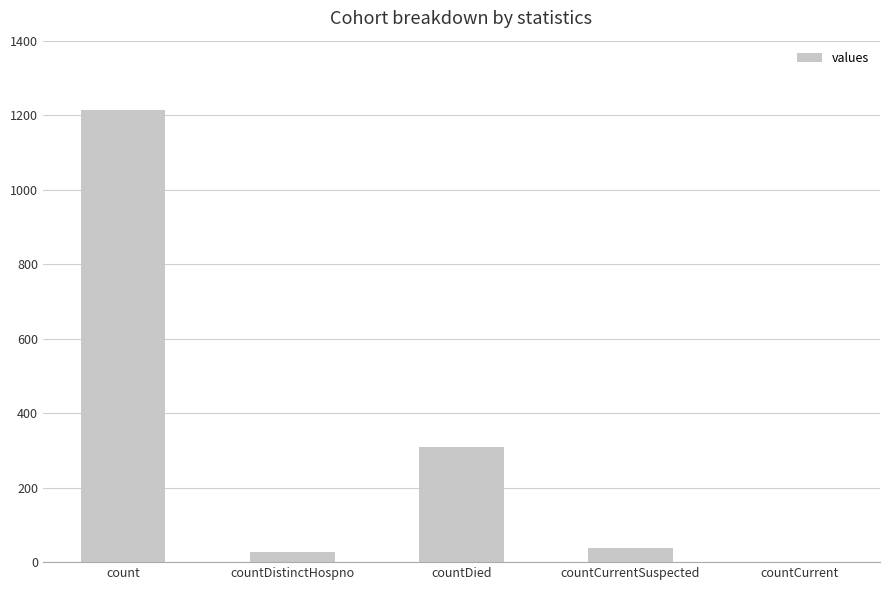

How many values are above zero?

4